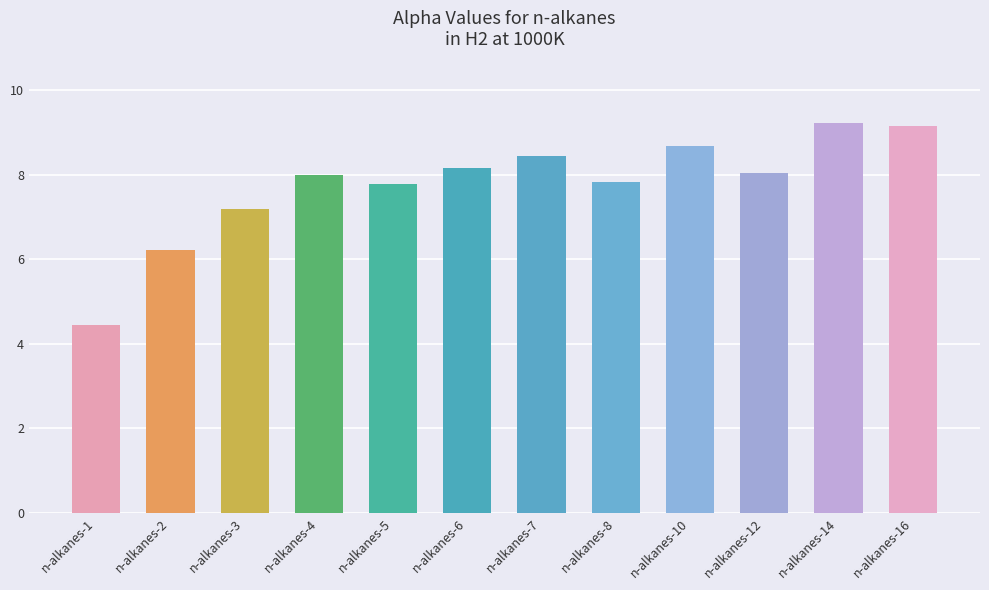

Is it true that the value at n-alkanes-6 is 3.4?

False